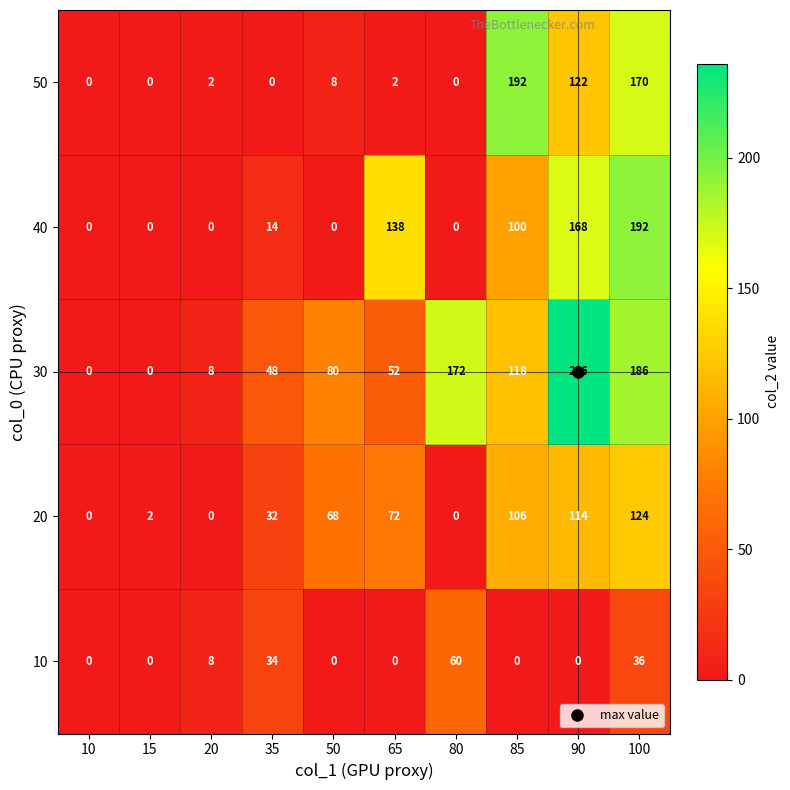

What is the difference between the 10 values at 20 and 10?

8